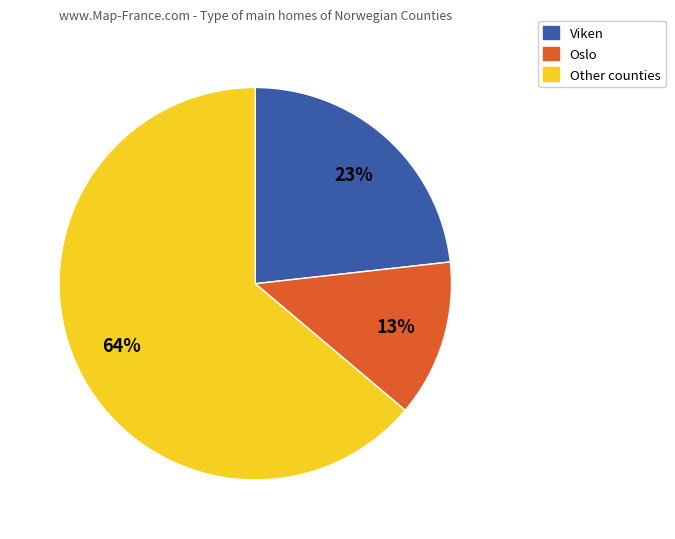

Between Oslo and Viken, which is larger?

Viken